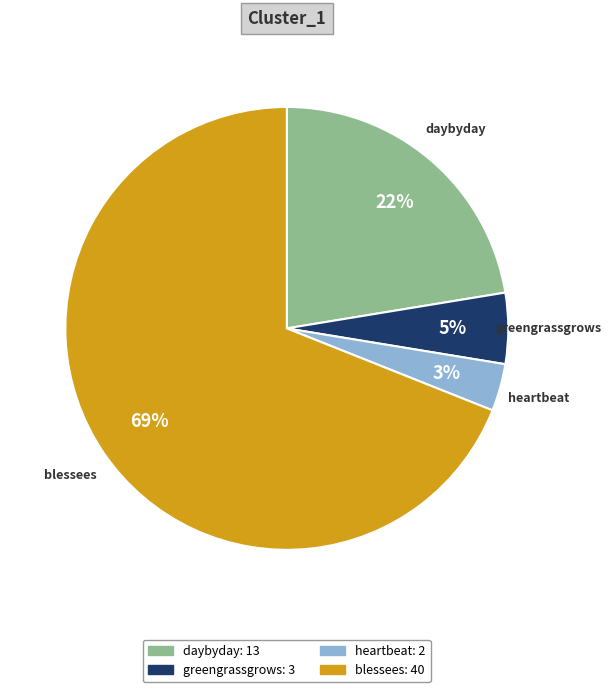

What is the smallest slice in the pie chart?

heartbeat